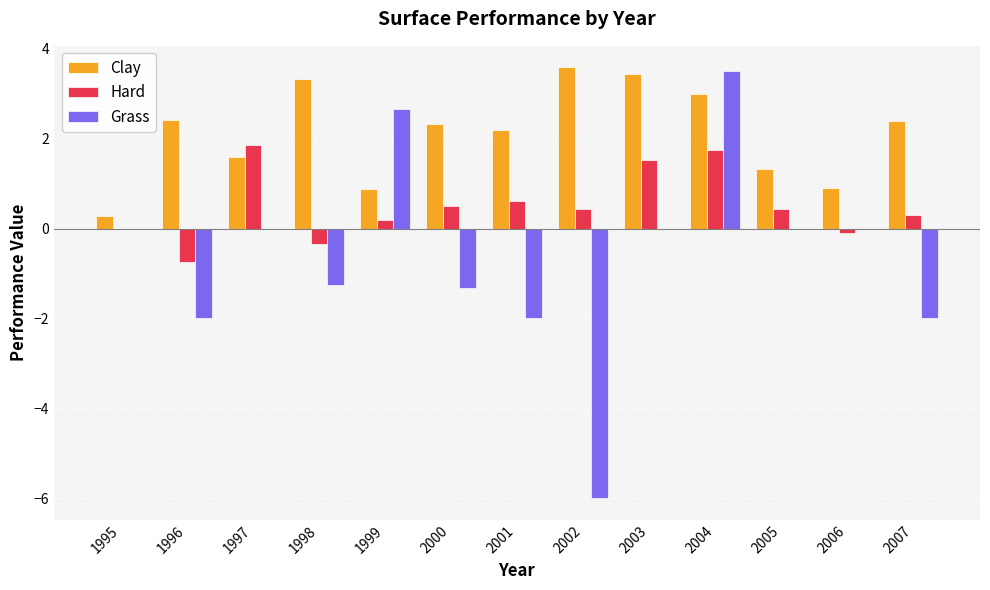

What are all the series names shown in the legend?

Clay, Hard, Grass